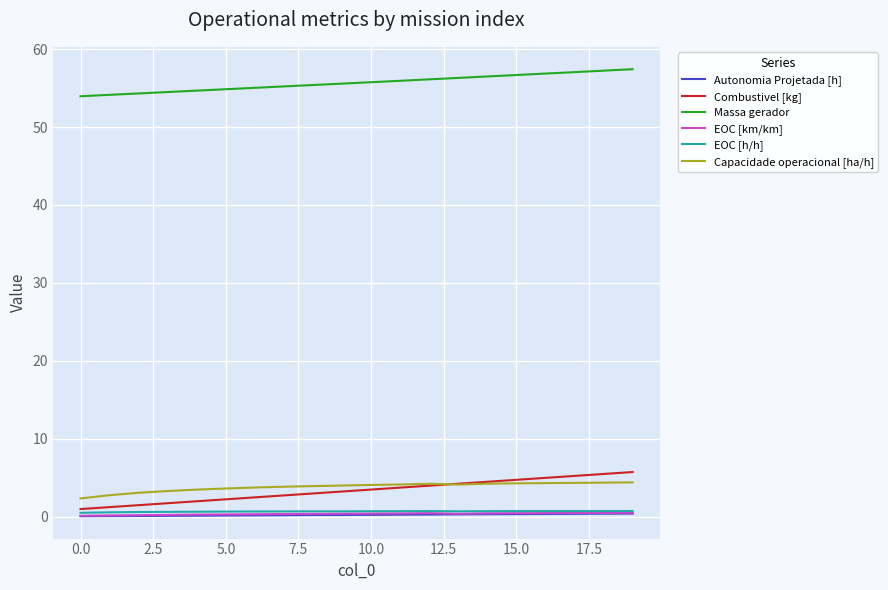

What is the lowest value of the Massa gerador series?

54.0